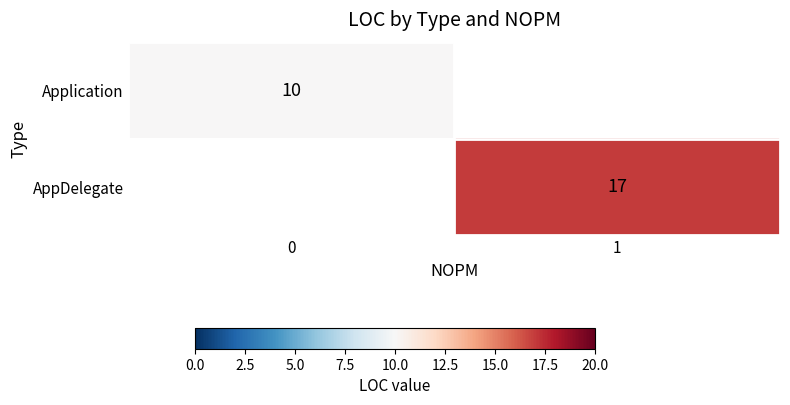

What is the maximum value shown in the chart?

17.0